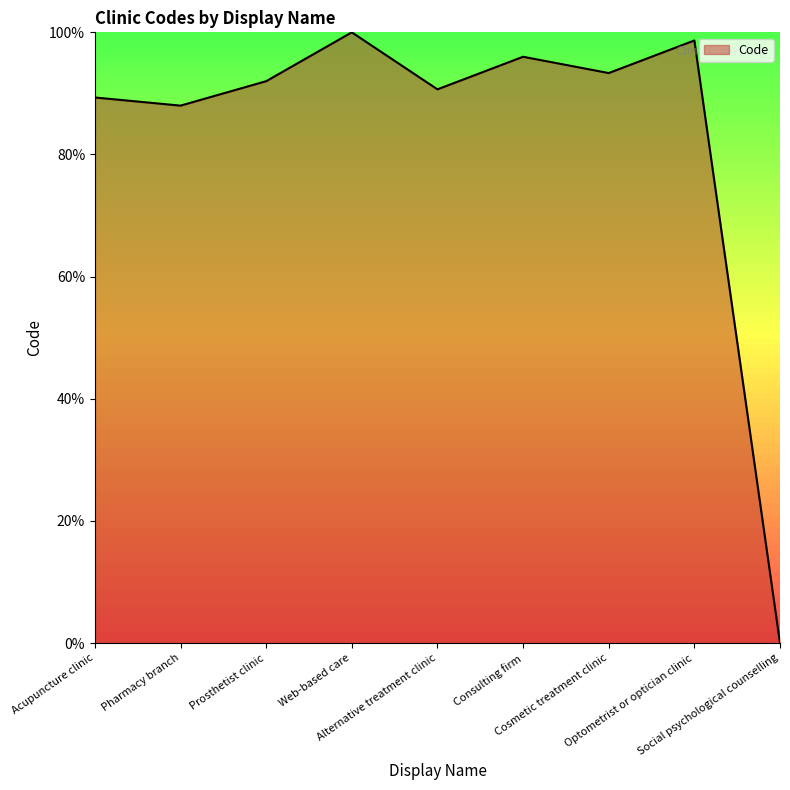

What is the greatest value displayed?

100.0